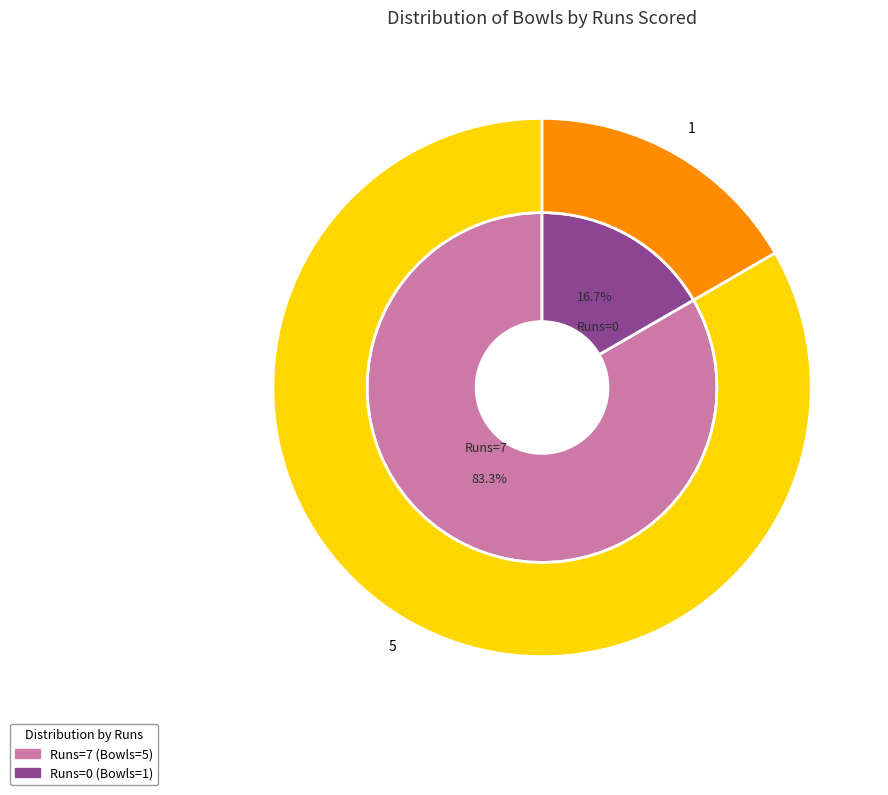

What is the change in value from 7 to 0?

-4